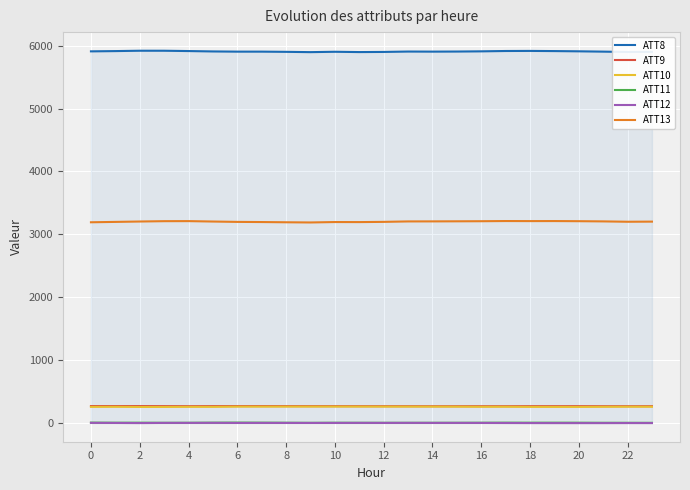

Which series has the largest total across all categories?

ATT8